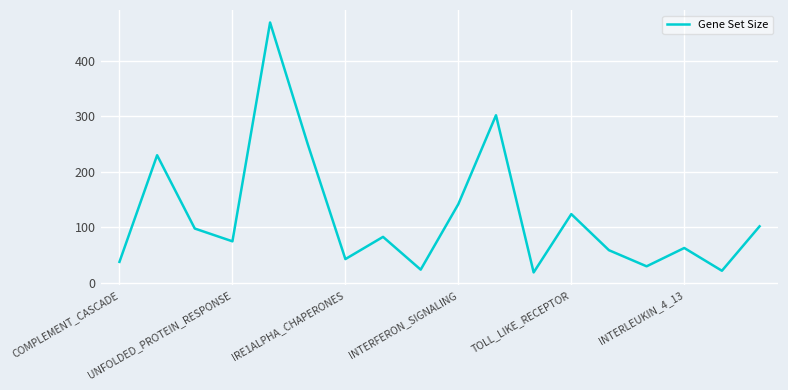

What is the maximum value shown in the chart?

469